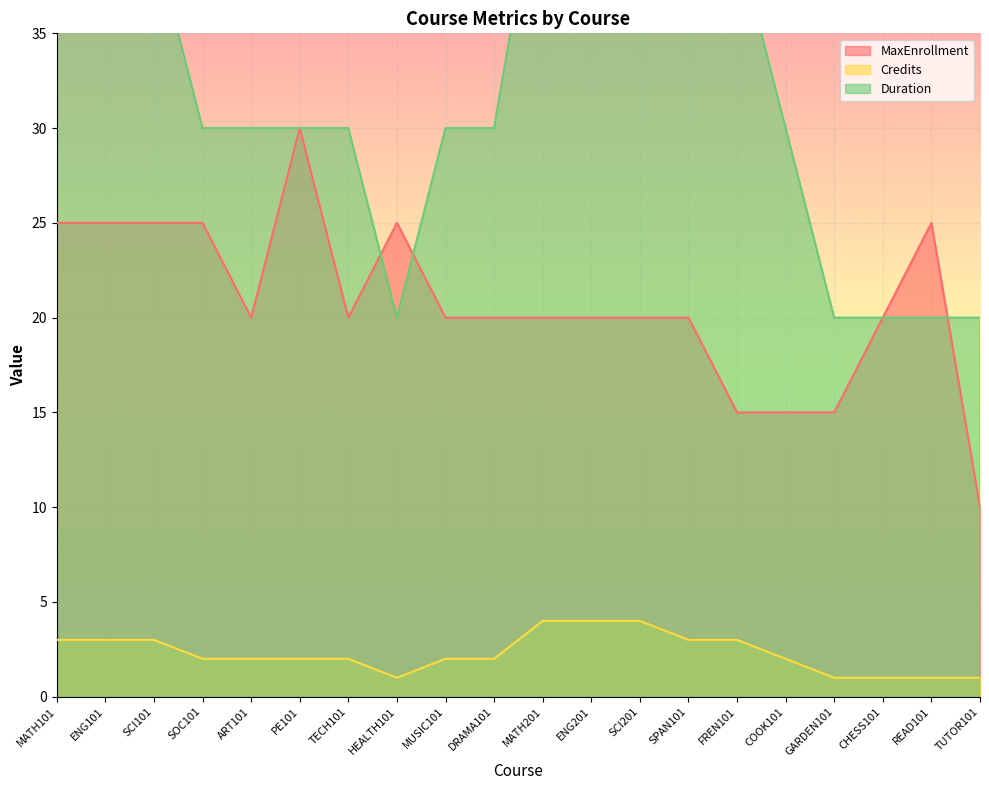

What is the highest value of the Credits series?

4